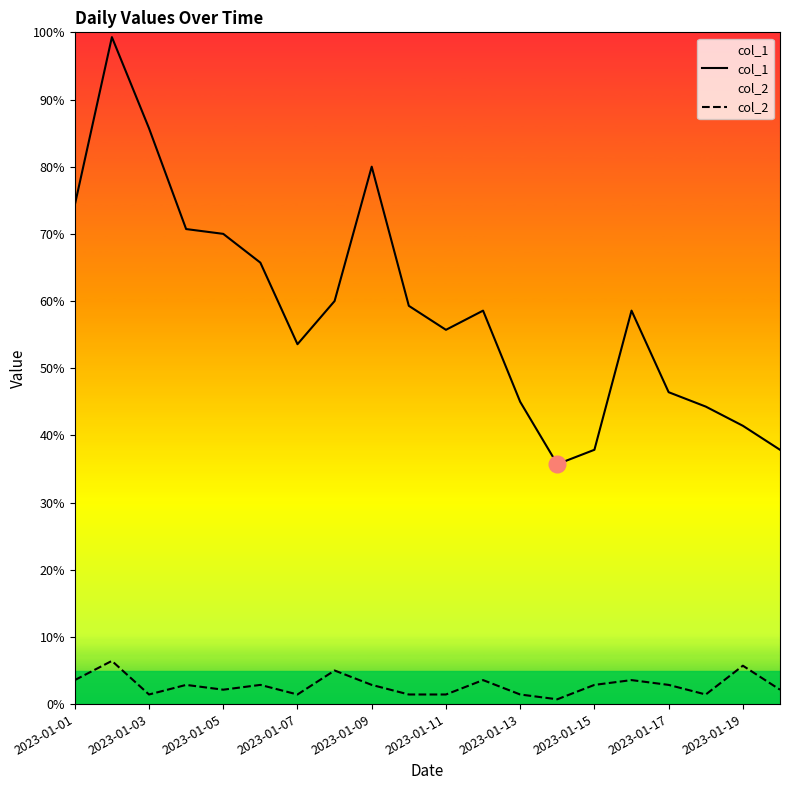

Rank the series at 2023-01-17 from highest to lowest value.

col_1, col_2